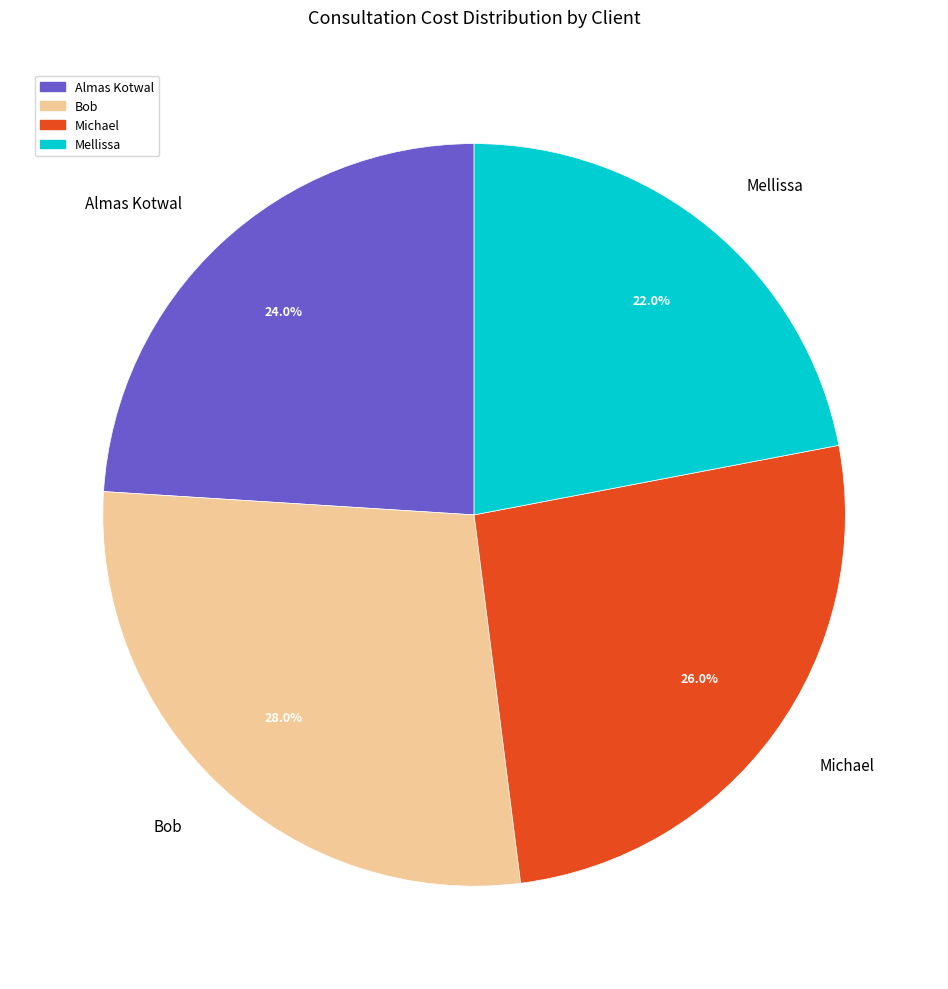

What is the ratio of the value at Michael to the value at Bob?

0.9